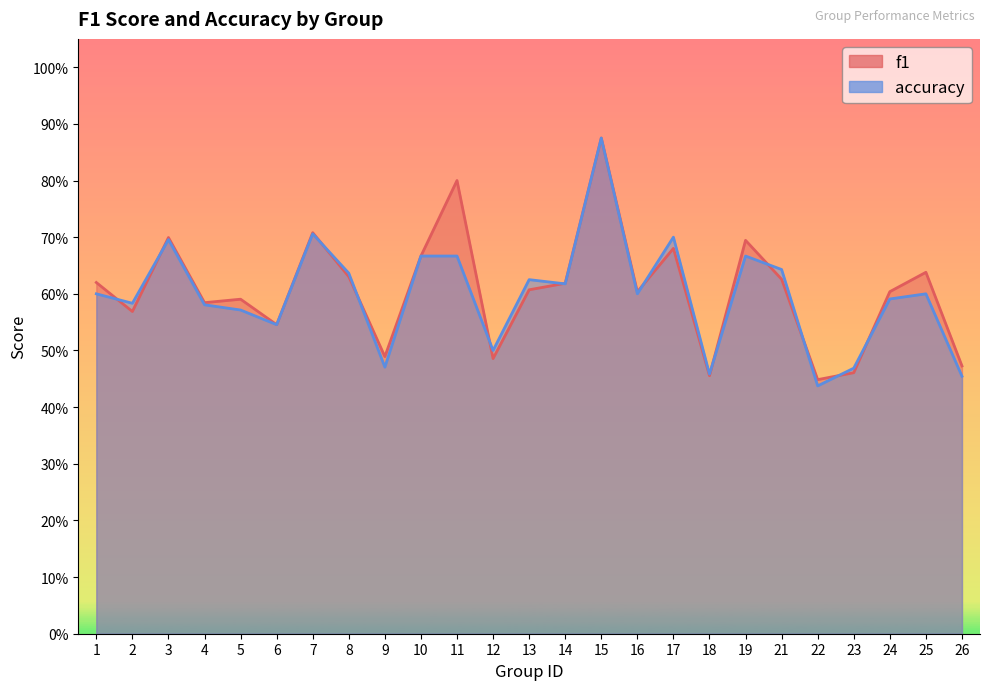

At which label is f1 closest to 0?

22